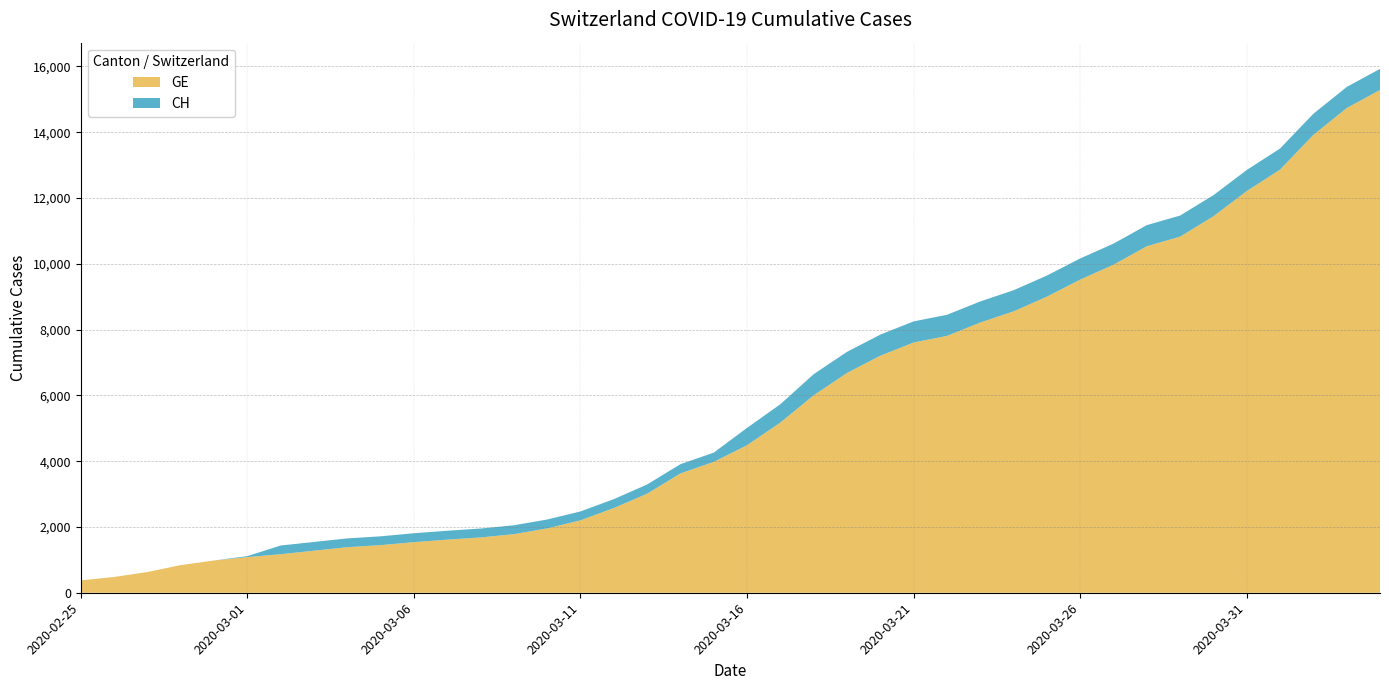

Reading left to right, what are all the values shown in this chart?

GE: 2020-02-25=375	2020-02-26=479	2020-02-27=630	2020-02-28=840	2020-02-29=981	2020-03-01=1083	2020-03-02=1171	2020-03-03=1278	2020-03-04=1384	2020-03-05=1447	2020-03-06=1538	2020-03-07=1614	2020-03-08=1681	2020-03-09=1780	2020-03-10=1955	2020-03-11=2201	2020-03-12=2574	2020-03-13=3010	2020-03-14=3627	2020-03-15=3978	2020-03-16=4485	2020-03-17=5174	2020-03-18=6002	2020-03-19=6681	2020-03-20=7205	2020-03-21=7607	2020-03-22=7807	2020-03-23=8213	2020-03-24=8554	2020-03-25=9000	2020-03-26=9520	2020-03-27=9971	2020-03-28=10533	2020-03-29=10825	2020-03-30=11444	2020-03-31=12210	2020-04-01=12863	2020-04-02=13919	2020-04-03=14733	2020-04-04=15284
CH: 2020-02-25=375	2020-02-26=479	2020-02-27=630	2020-02-28=840	2020-02-29=981	2020-03-01=1113	2020-03-02=1436	2020-03-03=1544	2020-03-04=1652	2020-03-05=1715	2020-03-06=1809	2020-03-07=1885	2020-03-08=1952	2020-03-09=2051	2020-03-10=2226	2020-03-11=2472	2020-03-12=2845	2020-03-13=3291	2020-03-14=3908	2020-03-15=4259	2020-03-16=5012	2020-03-17=5731	2020-03-18=6644	2020-03-19=7323	2020-03-20=7847	2020-03-21=8249	2020-03-22=8449	2020-03-23=8855	2020-03-24=9196	2020-03-25=9642	2020-03-26=10162	2020-03-27=10613	2020-03-28=11175	2020-03-29=11467	2020-03-30=12086	2020-03-31=12852	2020-04-01=13505	2020-04-02=14561	2020-04-03=15375	2020-04-04=15926